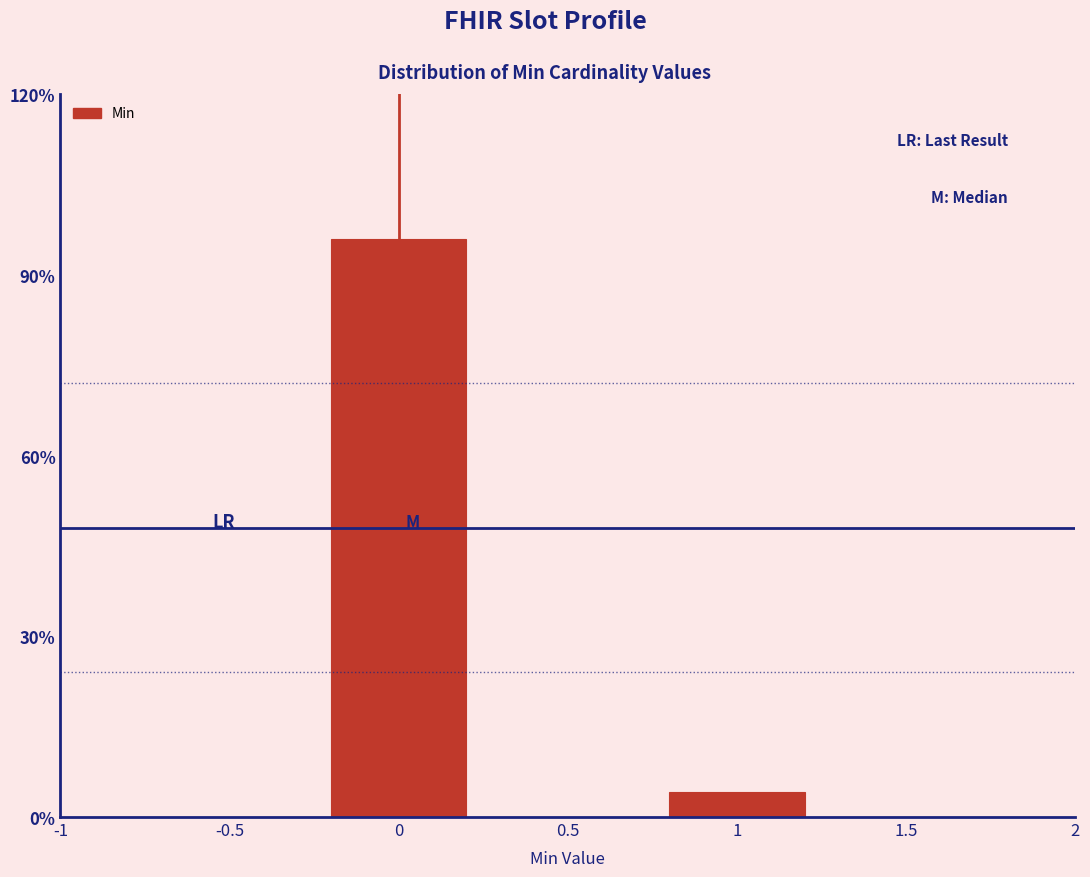

Does the chart contain any negative values?

No